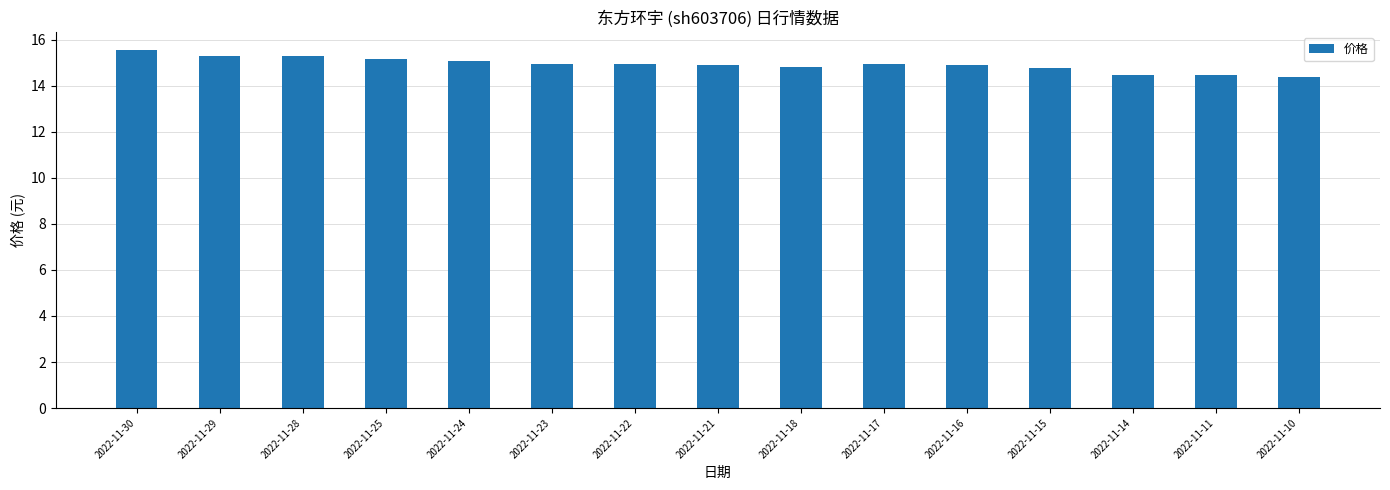

What is the value of the 12th bar from the left?

14.8